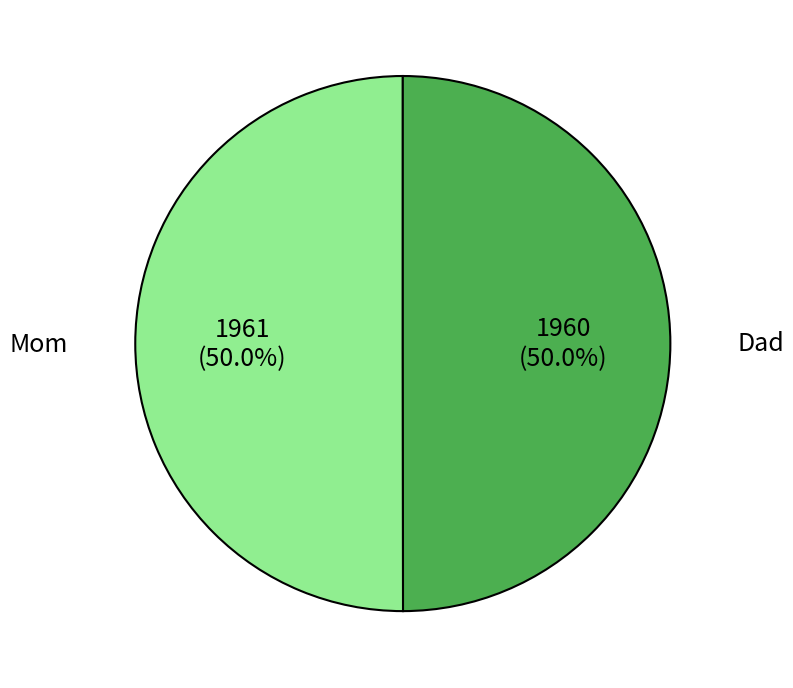

Count the number of slices in the pie.

2